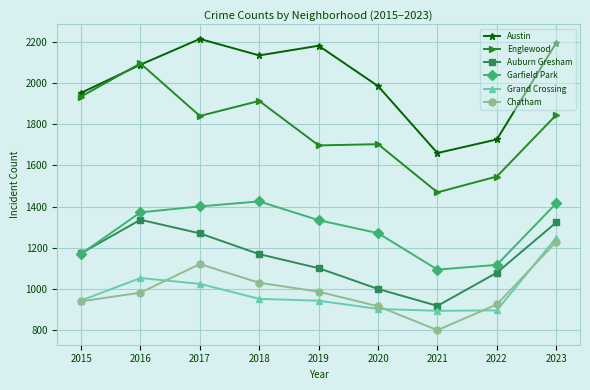

How many lines are shown in the chart?

6